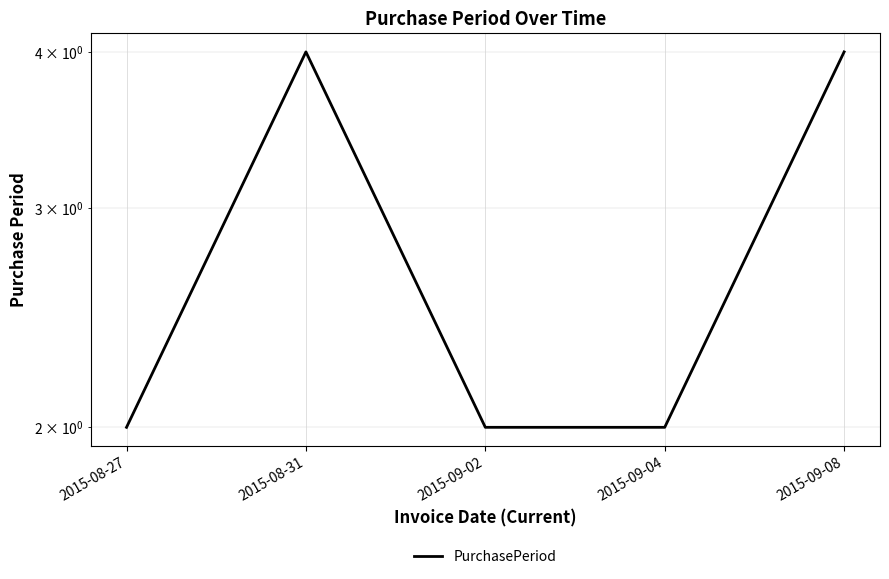

How many values exceed 2?

2